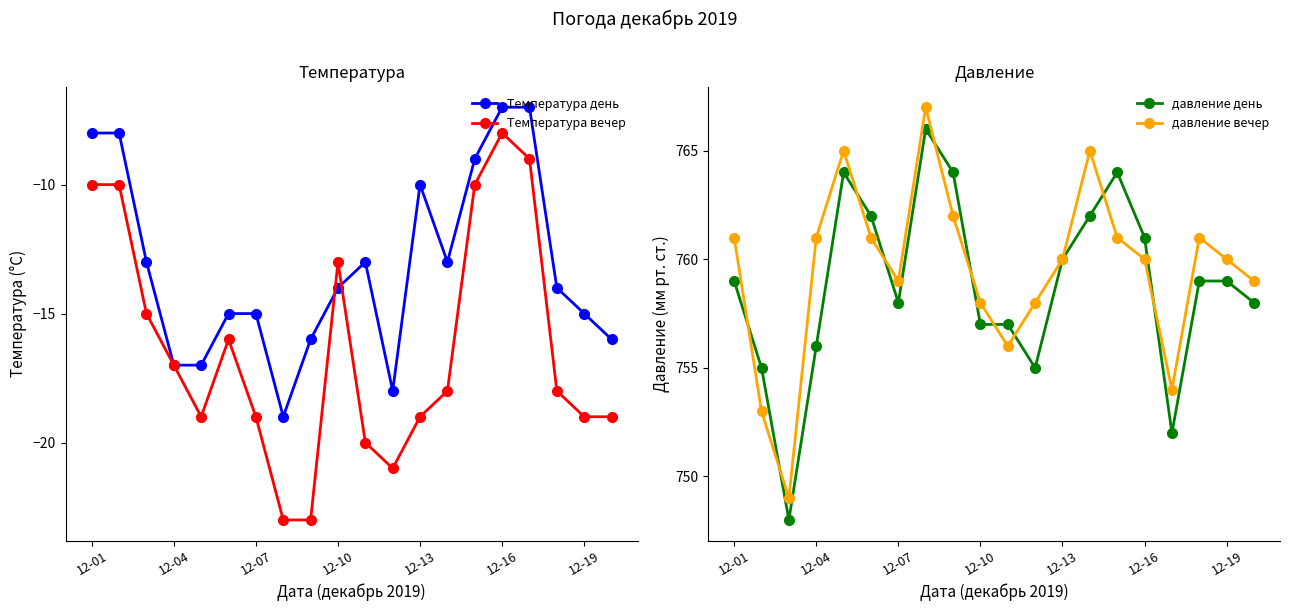

Count the number of categories in the chart.

20